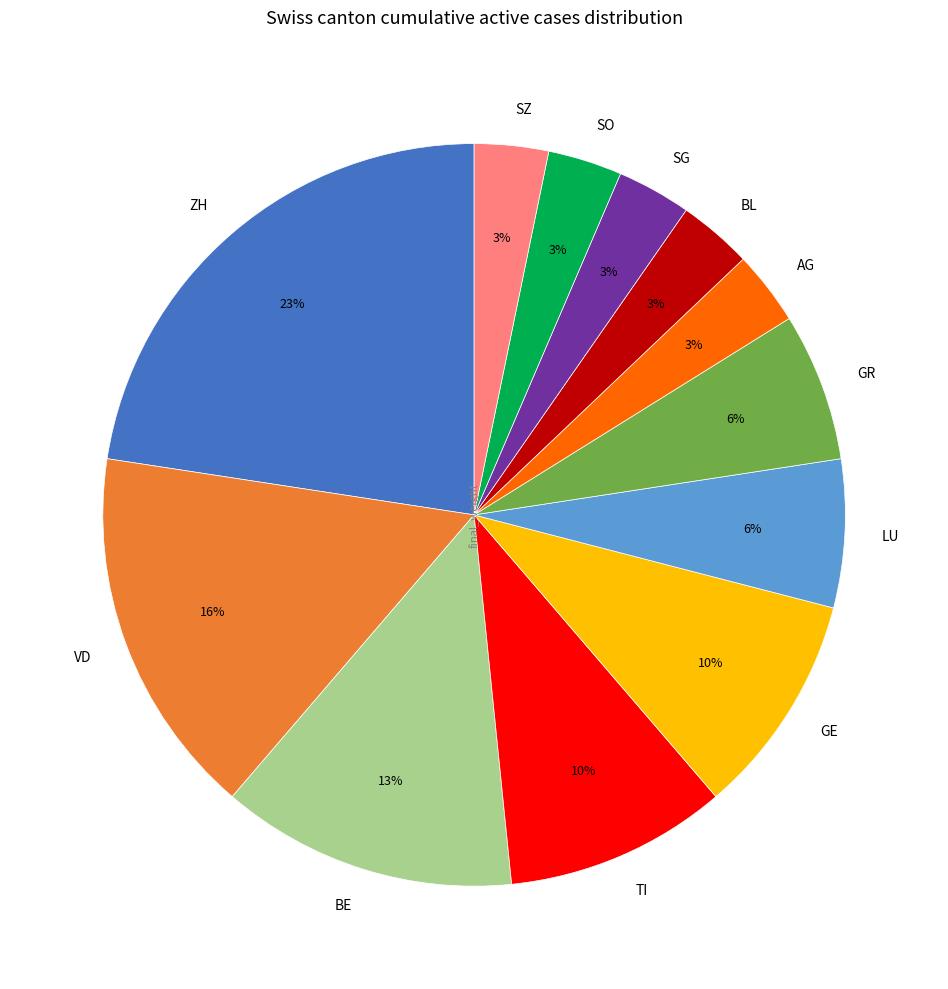

To the nearest percent, what is the average slice percentage?

8%